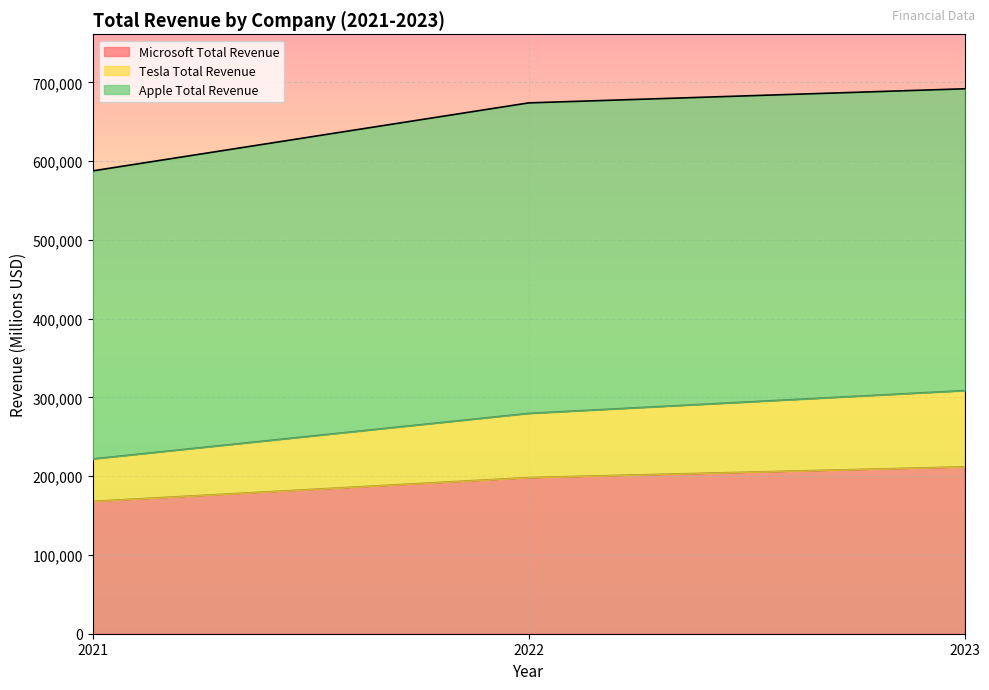

What is the maximum value for Microsoft Total Revenue?

211915